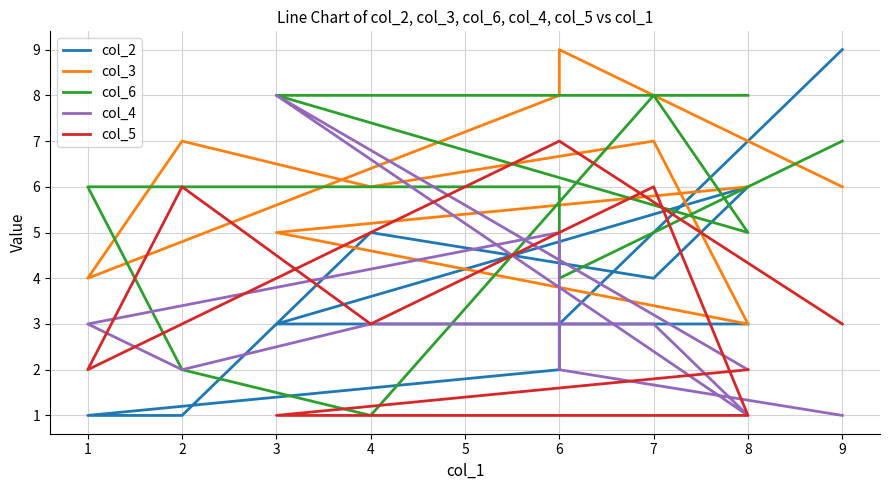

How many lines are shown in the chart?

5